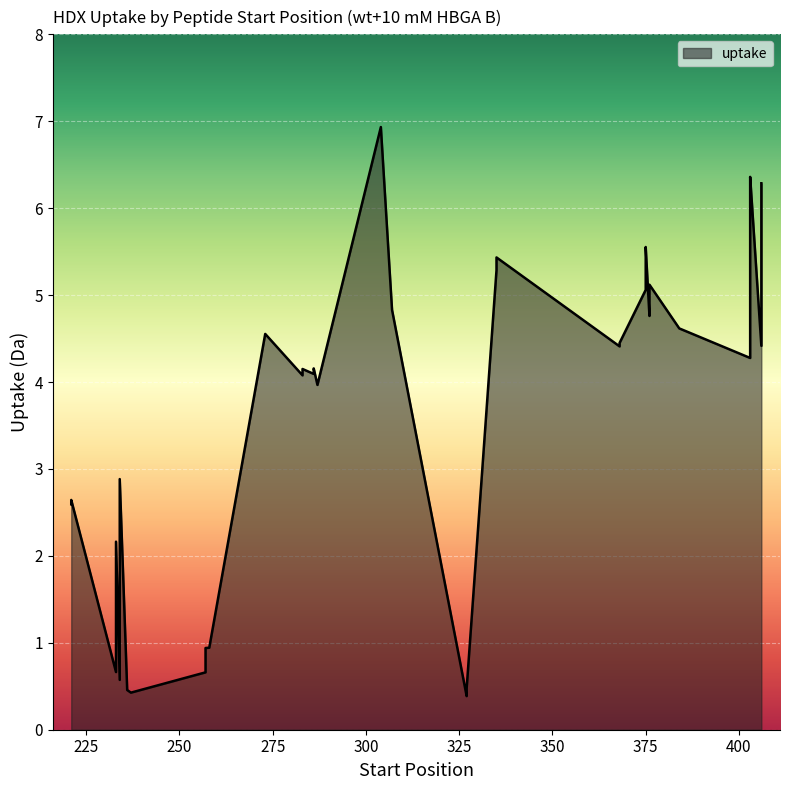

What is the difference between the values at 237 and 307?

4.4